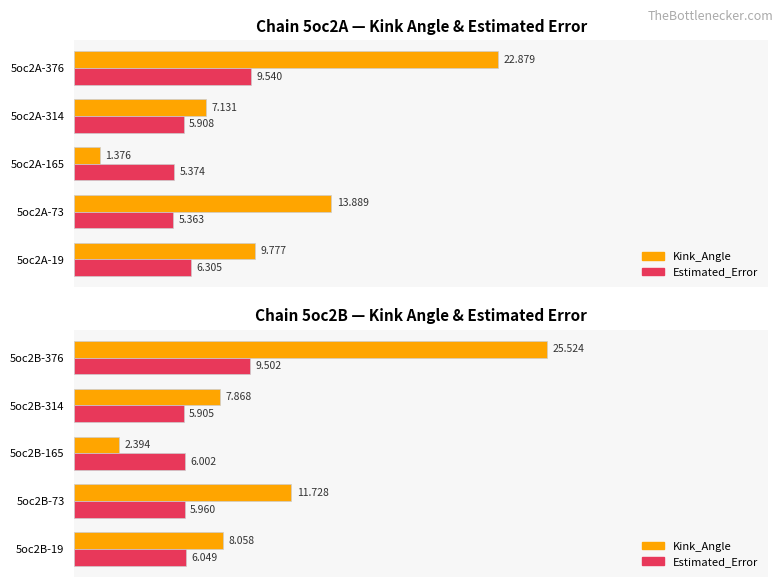

True or false: Estimated_Error has a value of 6.3 at 4.

False